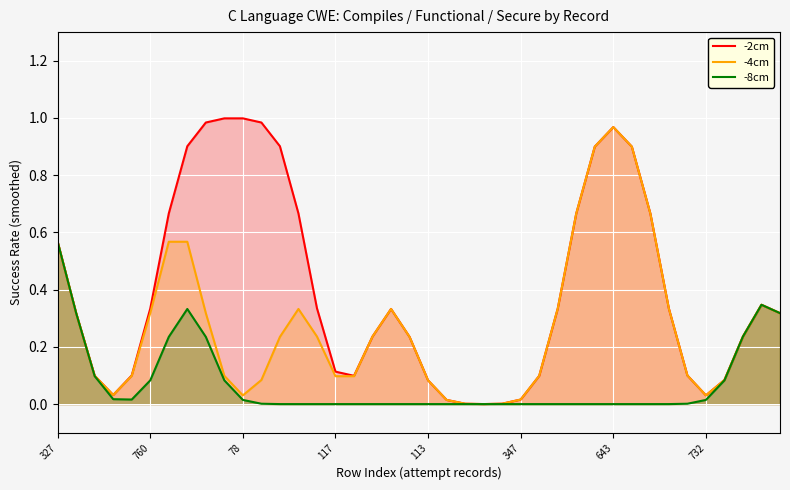

List the series in order of their overall mean, highest first.

-2cm, -4cm, -8cm